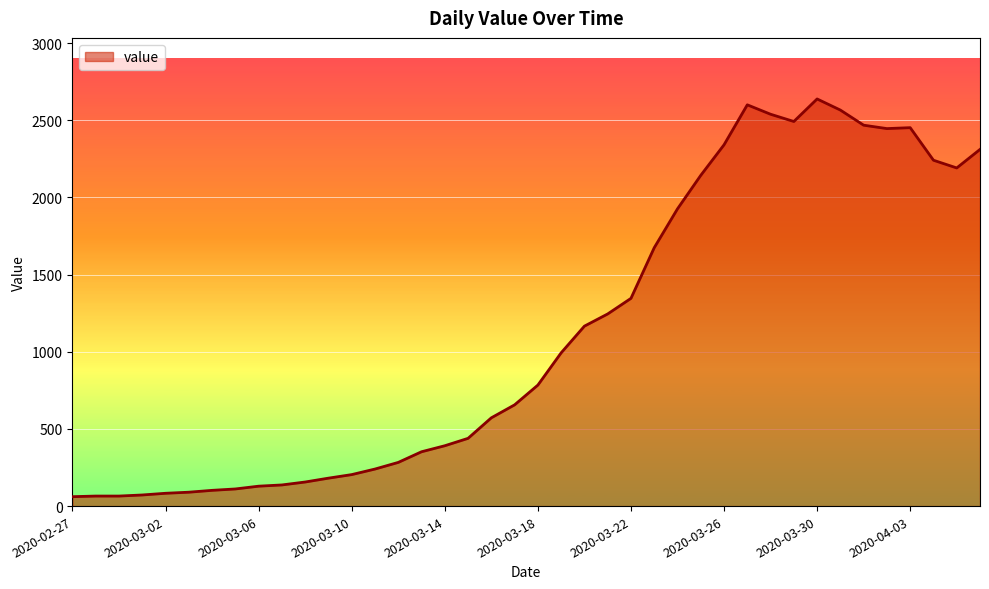

What is the difference between the maximum and minimum values?

2577